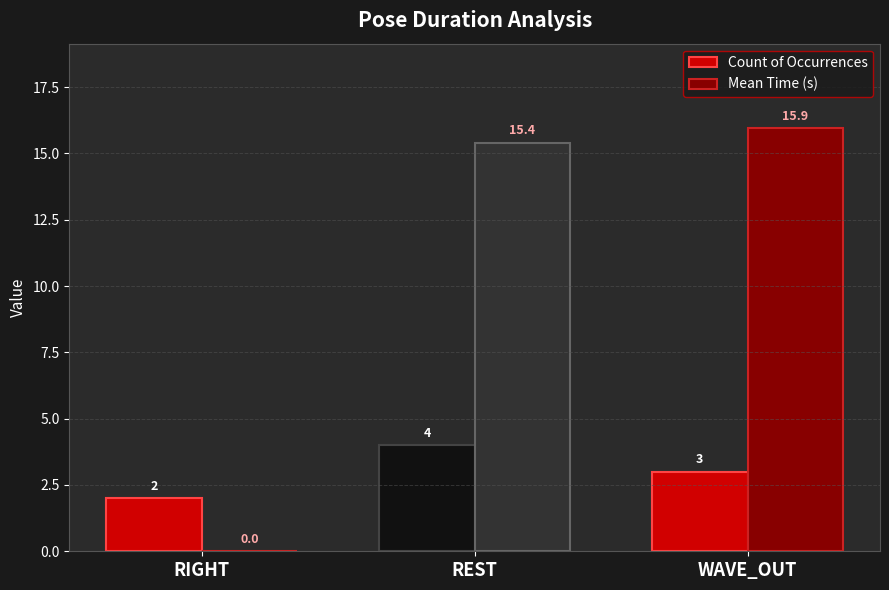

The Mean Time (s) series shows 0.0 at RIGHT. True or false?

True